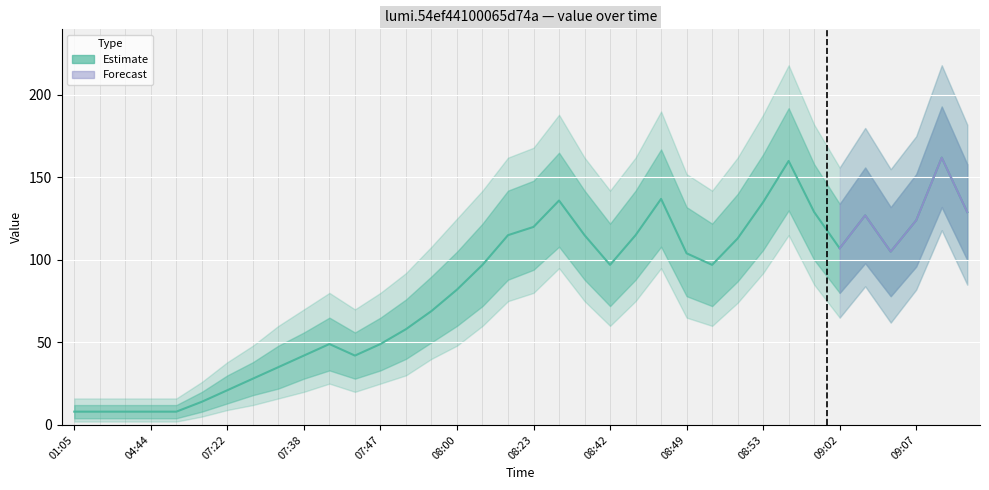

True or false: upper_80 and lower_95 intersect in this chart.

False